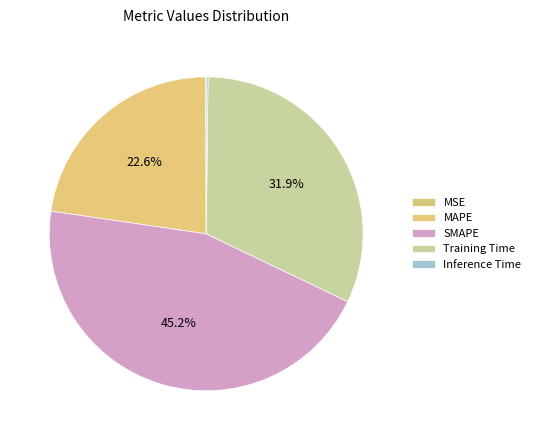

Is it true that MAPE is 23% of the pie?

True